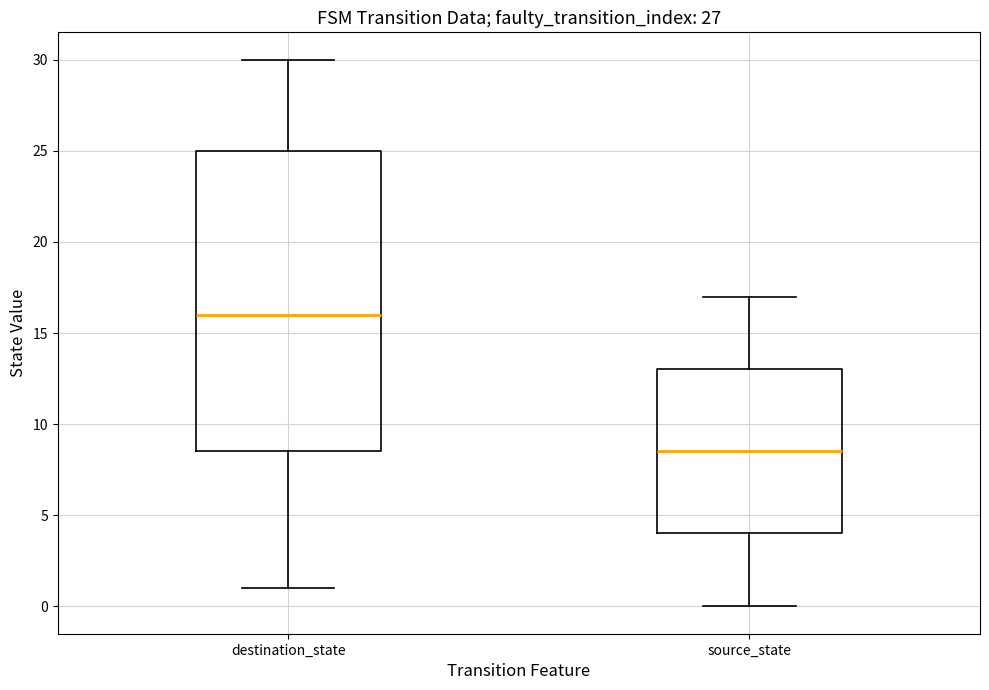

Reading left to right, transcribe this box plot: for each box, give where its median line is, the range the box spans, and where its two whiskers end, as read against the y-axis. The values are not printed on the chart, so give them approximately, as read against the axis.

destination_state: median 16.0, box 8.5 to 25.0, whiskers 1.0 to 30.0
source_state: median 8.5, box 4.0 to 13.0, whiskers 0.0 to 17.0